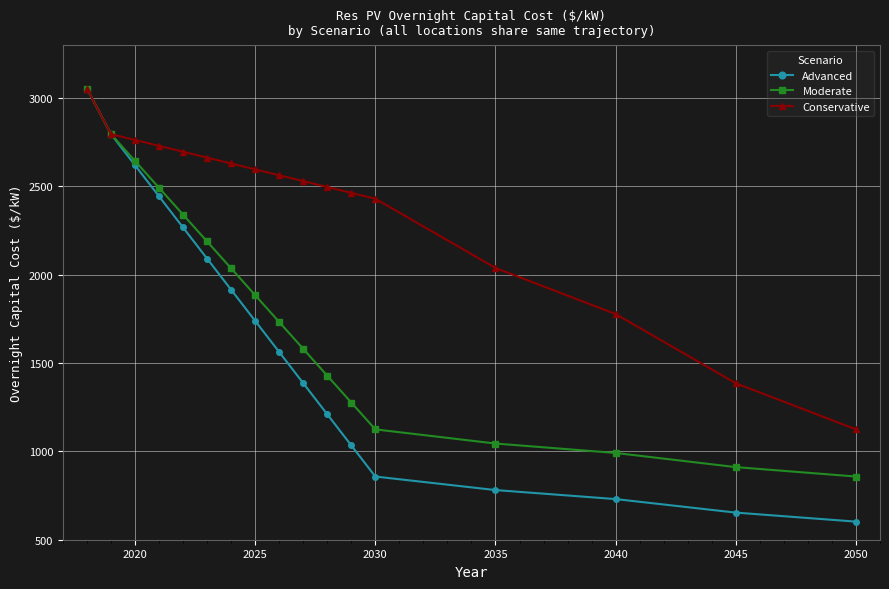

Reading left to right, transcribe all the data shown in this chart.

Advanced: 3054.3	2796.2	2620.0	2443.8	2267.5	2091.3	1915.1	1738.8	1562.6	1386.4	1210.1	1033.9	857.7	781.1	730.0	653.5	602.4
Moderate: 3054.3	2796.2	2644.3	2492.3	2340.3	2188.4	2036.4	1884.4	1732.5	1580.5	1428.5	1276.6	1124.6	1044.5	991.1	911.0	857.7
Conservative: 3054.3	2796.2	2763.0	2729.7	2696.4	2663.1	2629.8	2596.6	2563.3	2530.0	2496.7	2463.4	2430.2	2038.5	1777.4	1385.7	1124.6